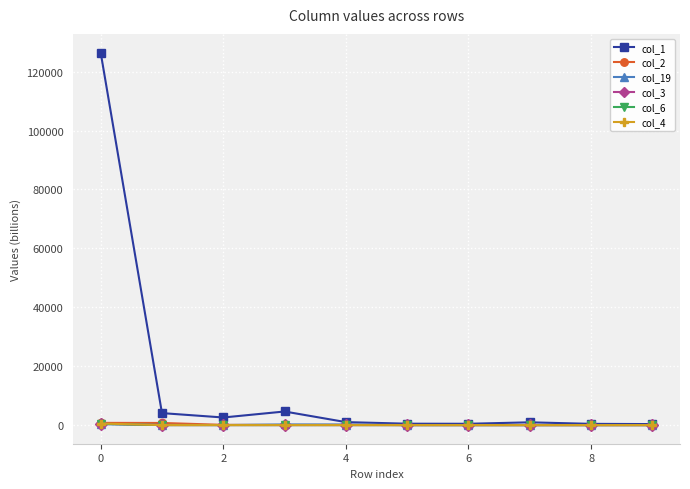

At how many categories does at least one series exceed 26363?

1